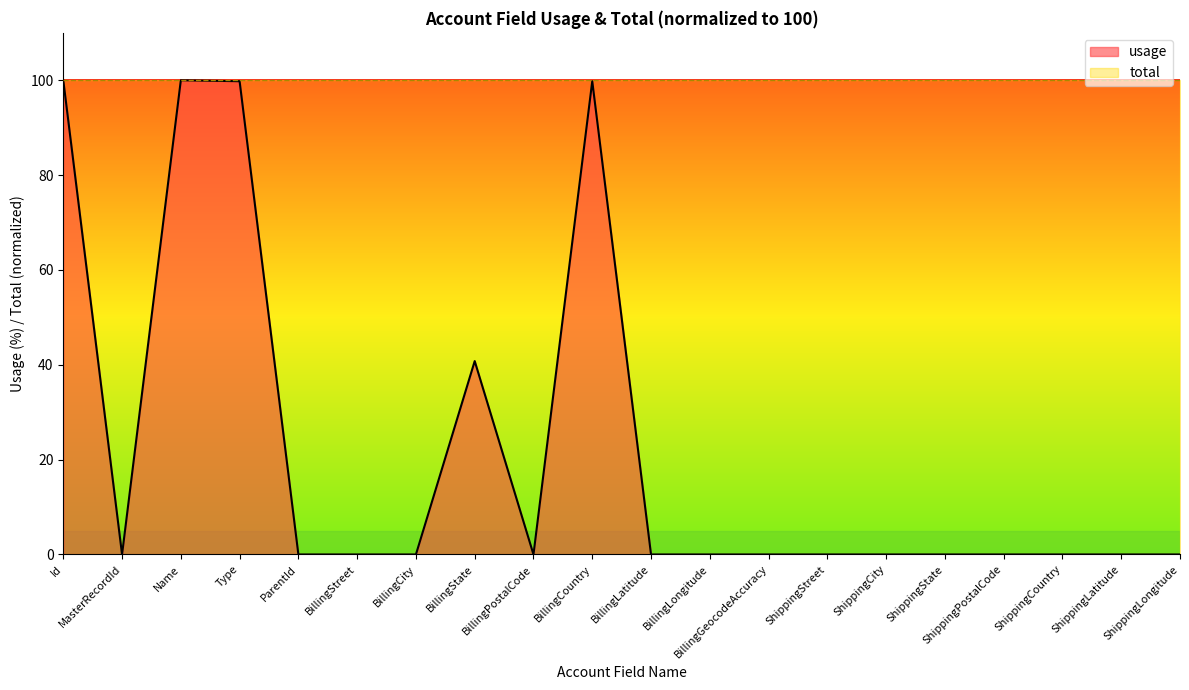

What is the label of the 1st point from the left?

Id